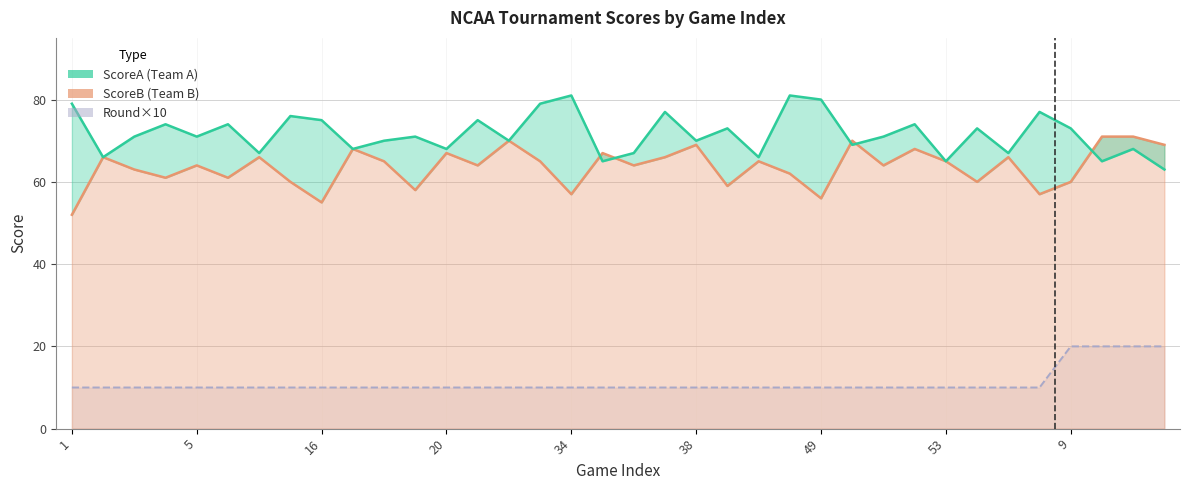

How many lines are shown in the chart?

3